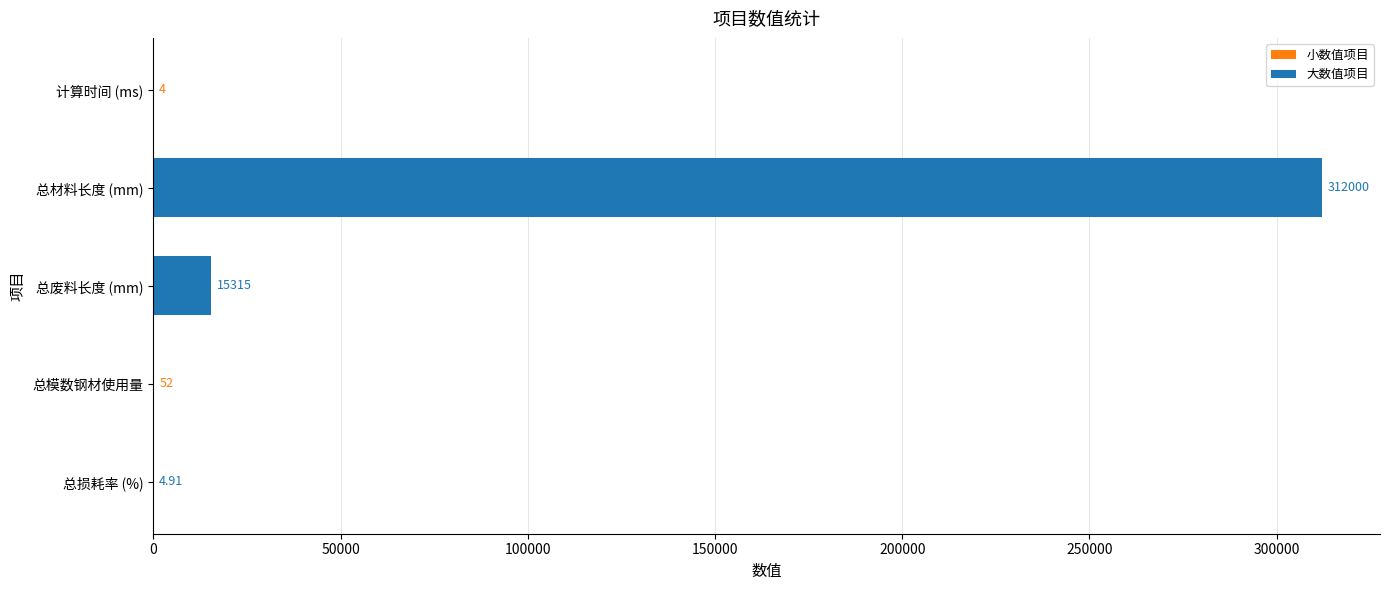

At which label is the value closest to 156002?

总废料长度 (mm)